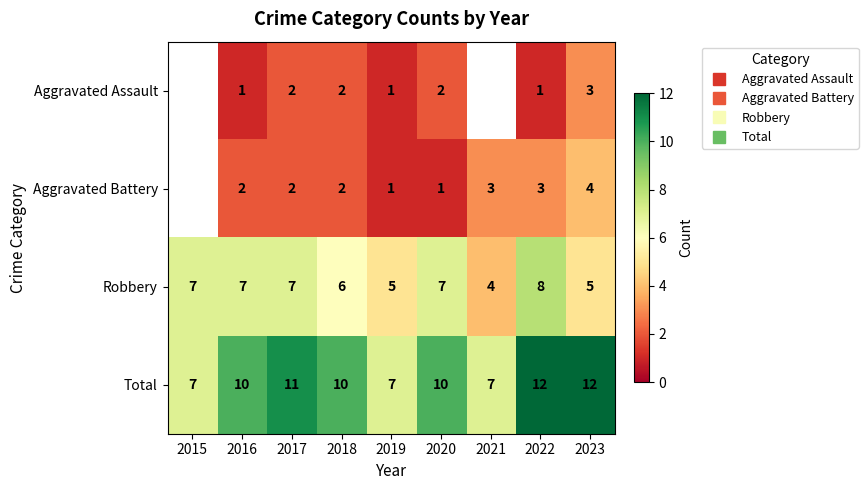

What is the average value of the Total series?

9.6